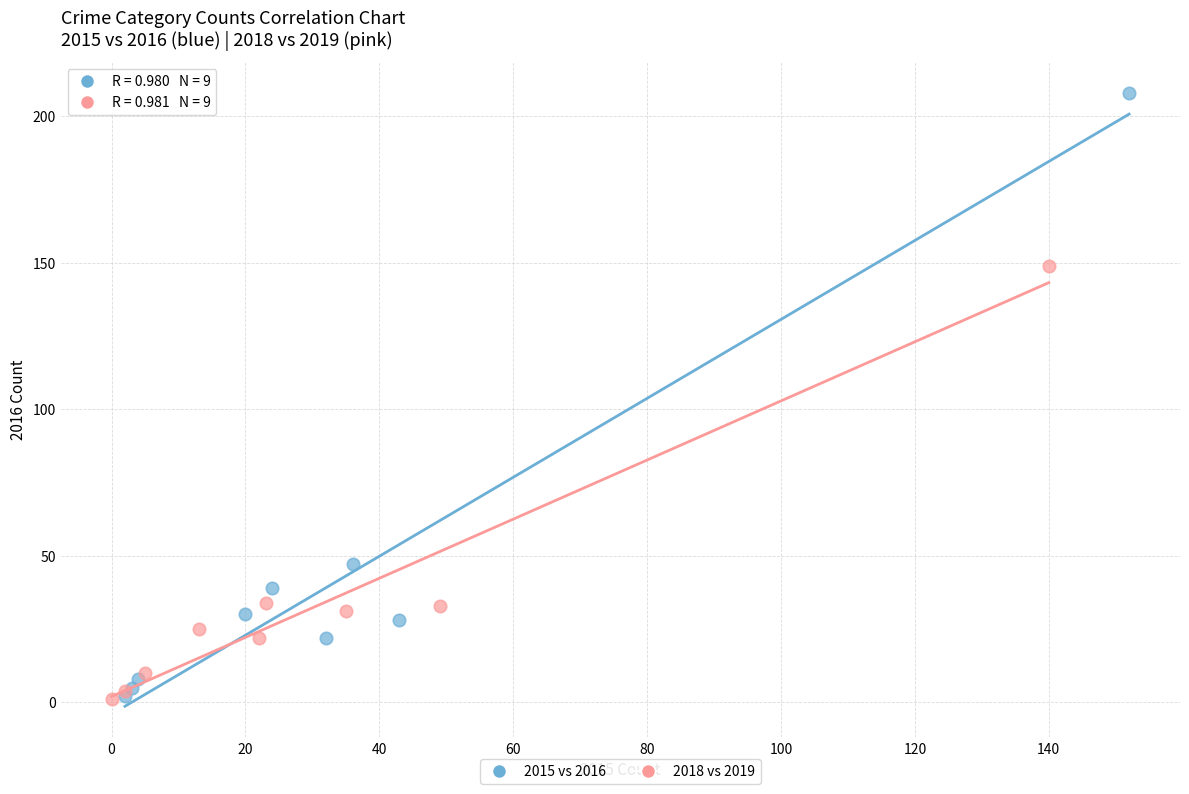

Which series has the largest Y range (max minus min)?

2015 vs 2016